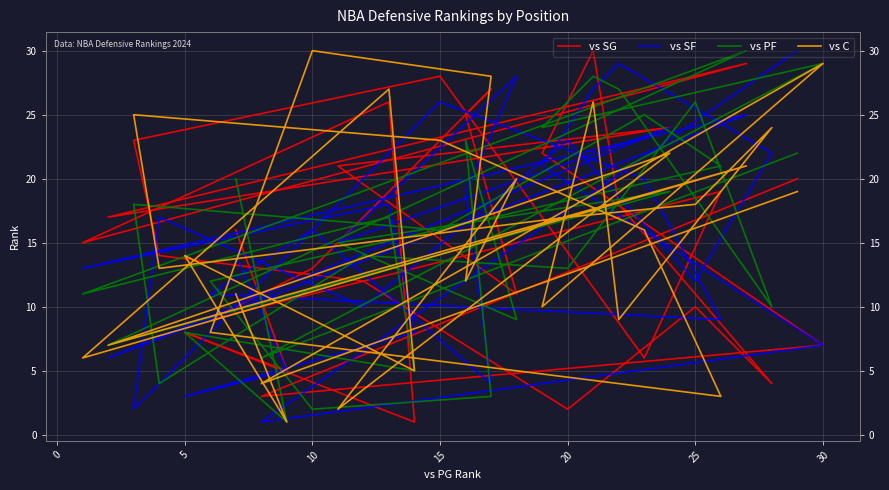

What are all the series names shown in the legend?

vs SG, vs SF, vs PF, vs C